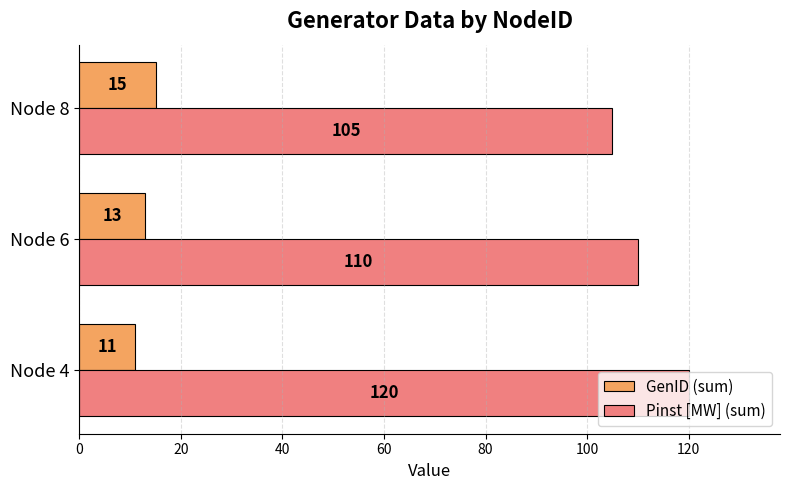

Between Node 4 and Node 6, which series saw the biggest shift?

Pinst [MW] (sum)